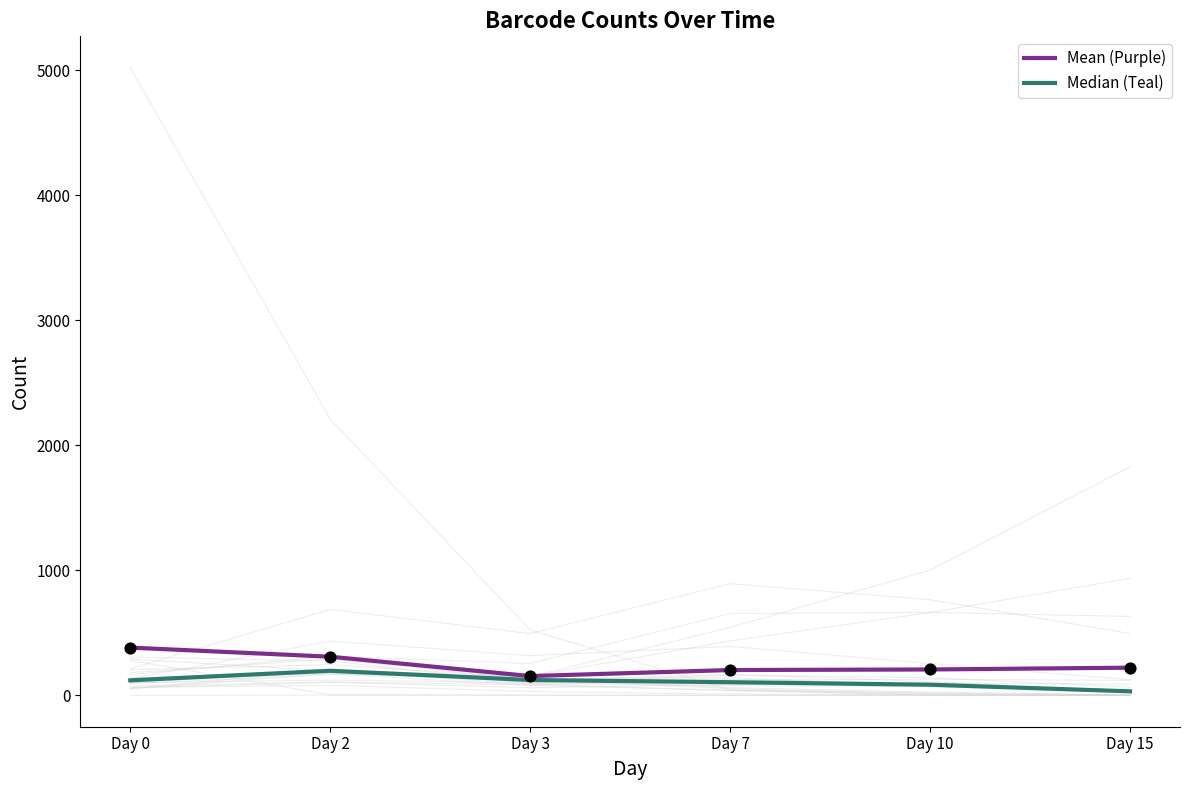

What are all the series names shown in the legend?

Mean (Purple), Median (Teal)